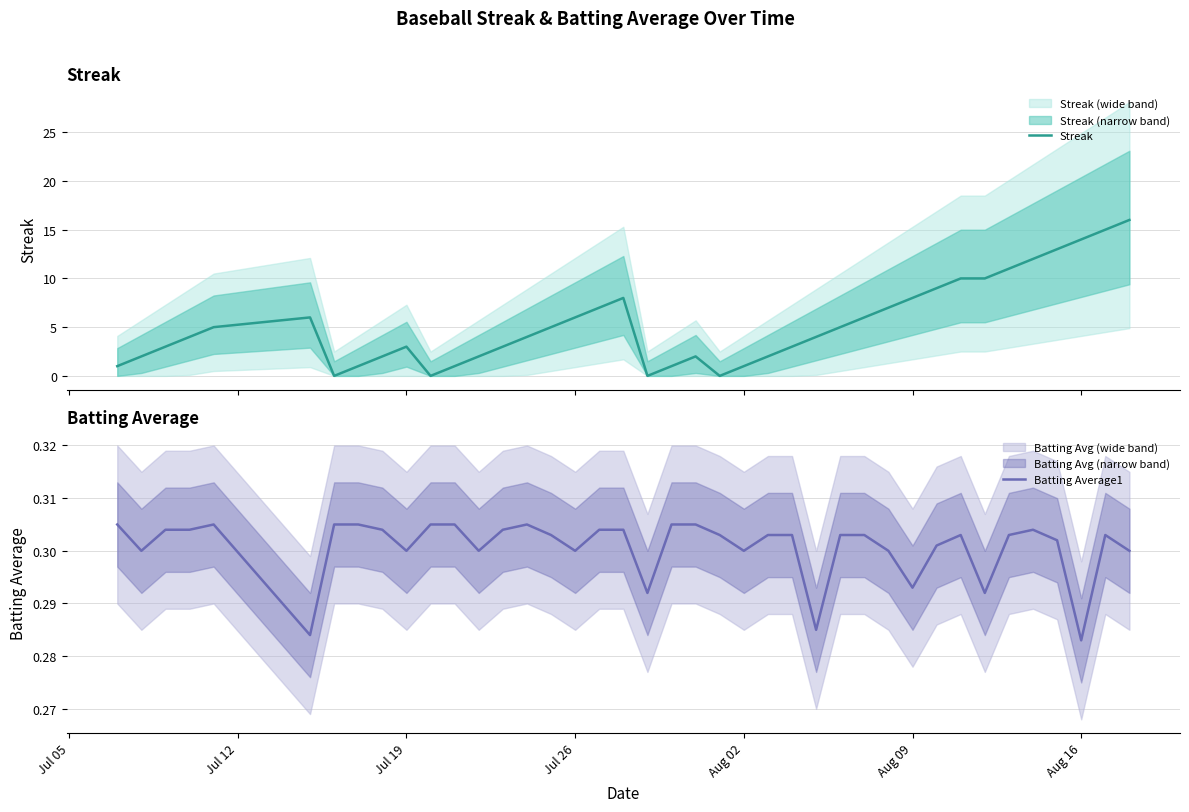

How many times do Batting Average1 and Streak cross each other?

8